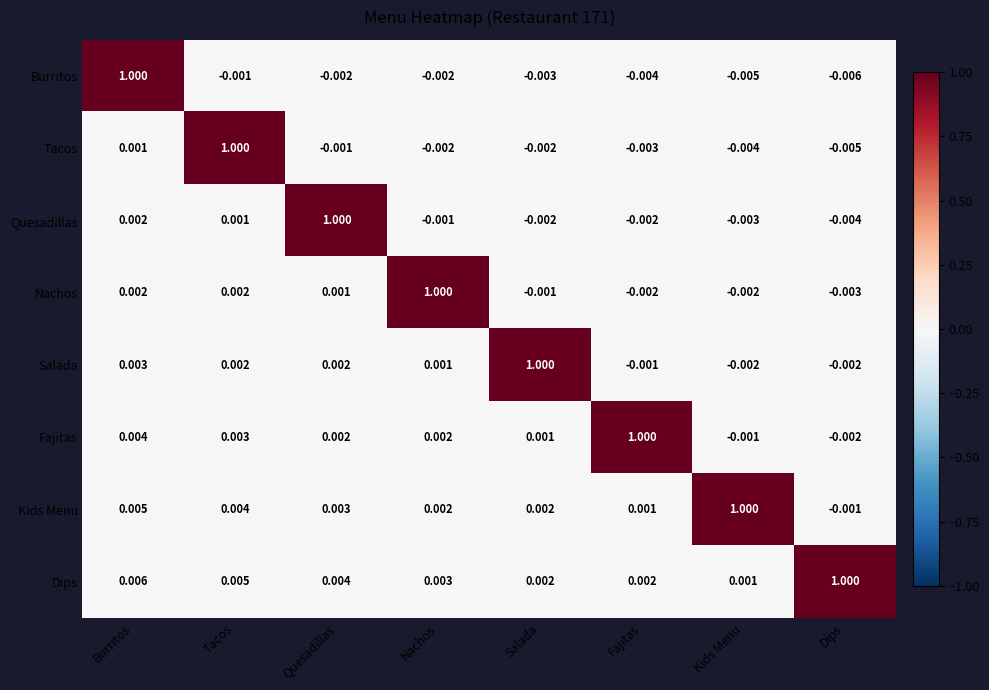

Which series has the largest total across all categories?

Dips